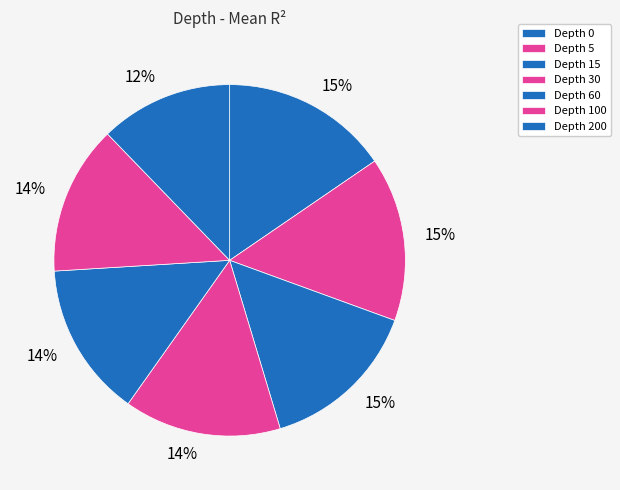

How many slices are in this pie chart?

7